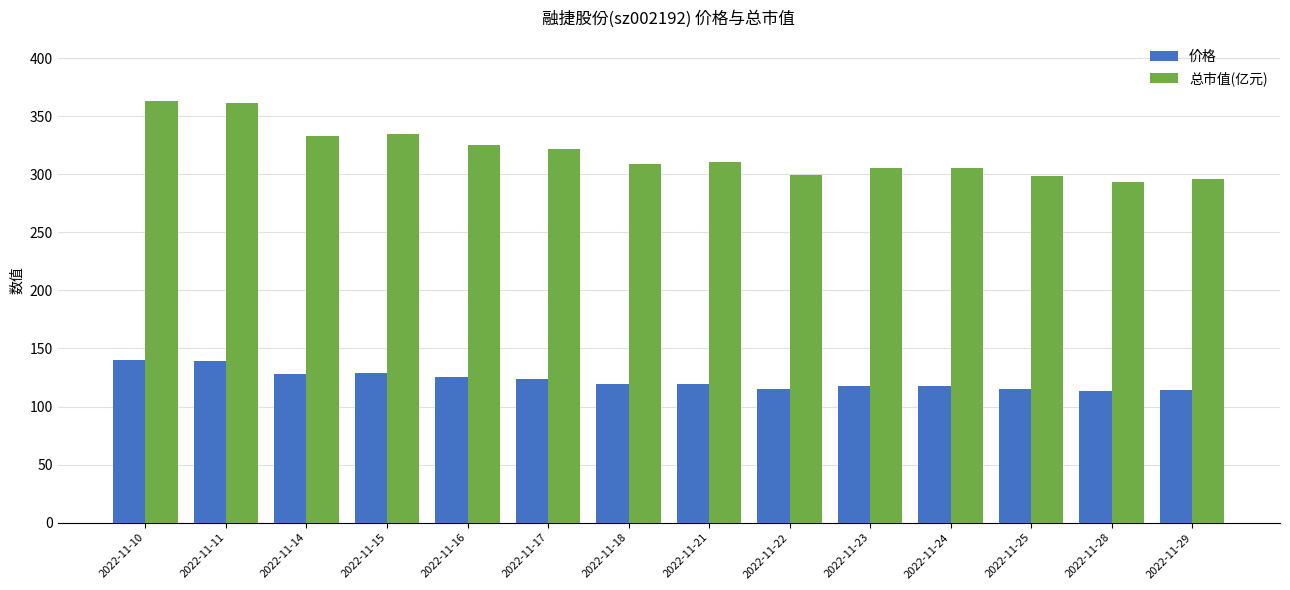

What is the difference between the second highest and minimum values in the 价格 series?

26.2